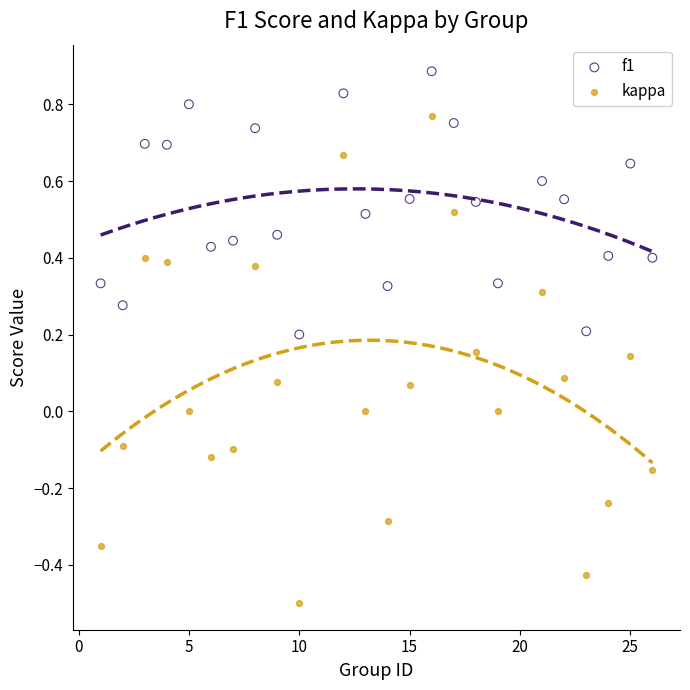

What are all the series names shown in the legend?

f1, kappa